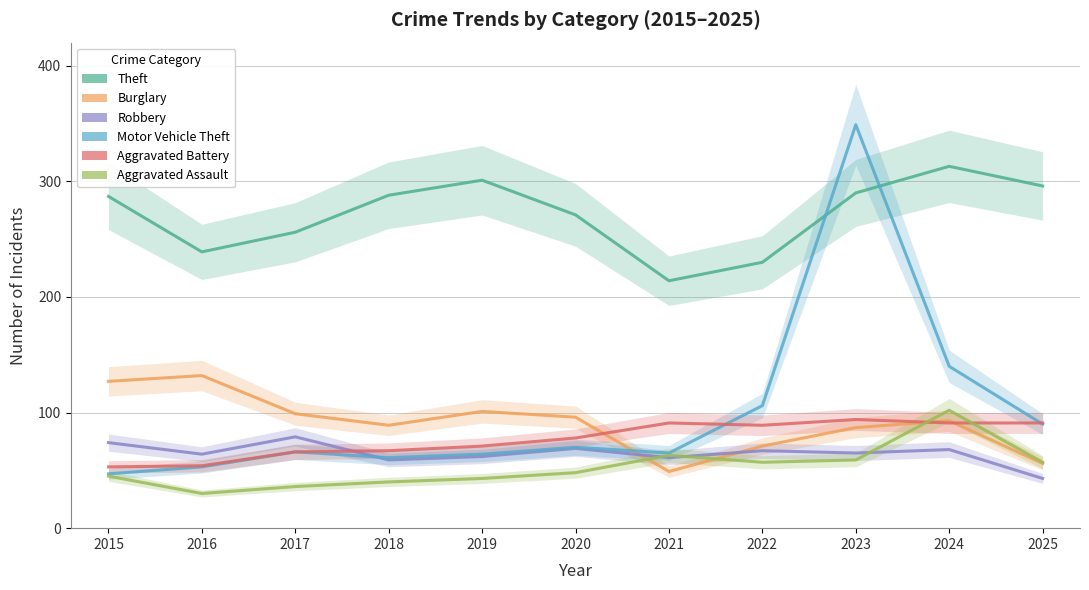

What is the maximum value shown in the chart?

349